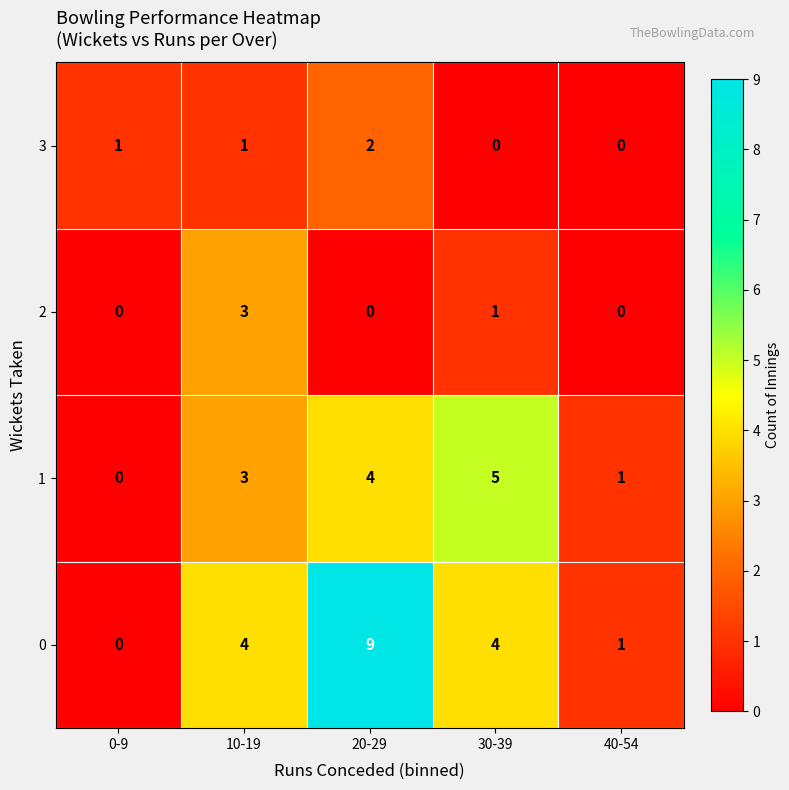

At which label does 1 reach its minimum?

0-9